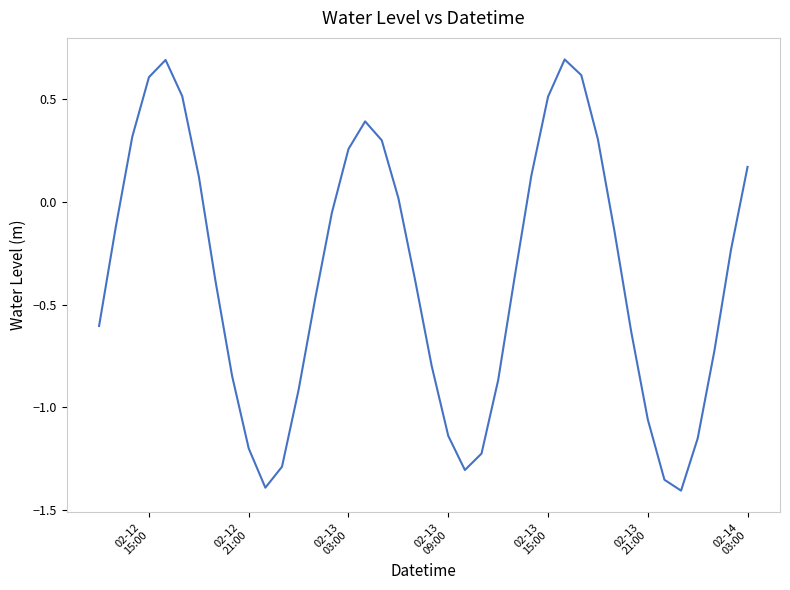

What is the maximum value shown in the chart?

0.7